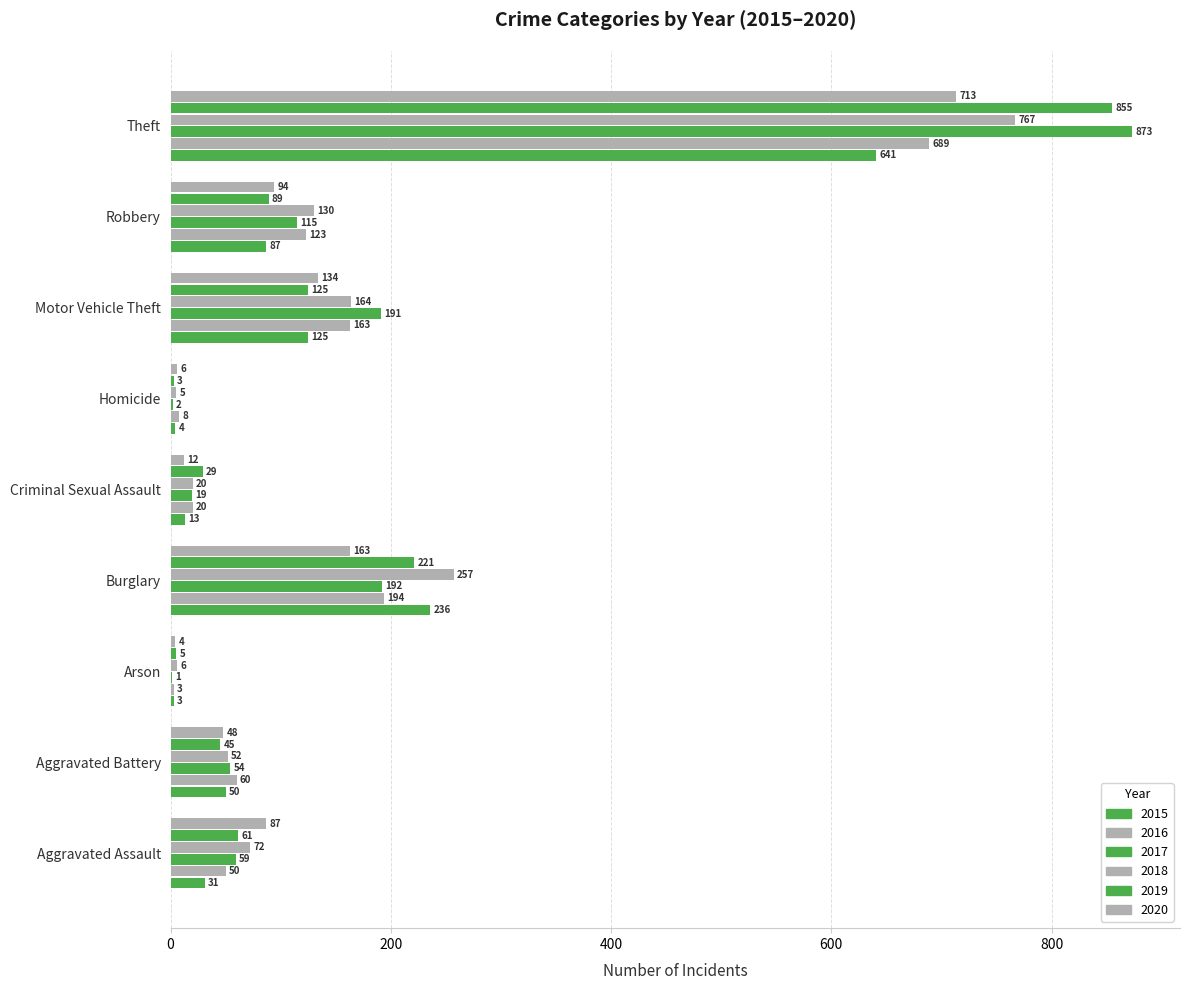

List the labels in order of 2017 value, largest first.

Theft, Burglary, Motor Vehicle Theft, Robbery, Aggravated Assault, Aggravated Battery, Criminal Sexual Assault, Homicide, Arson